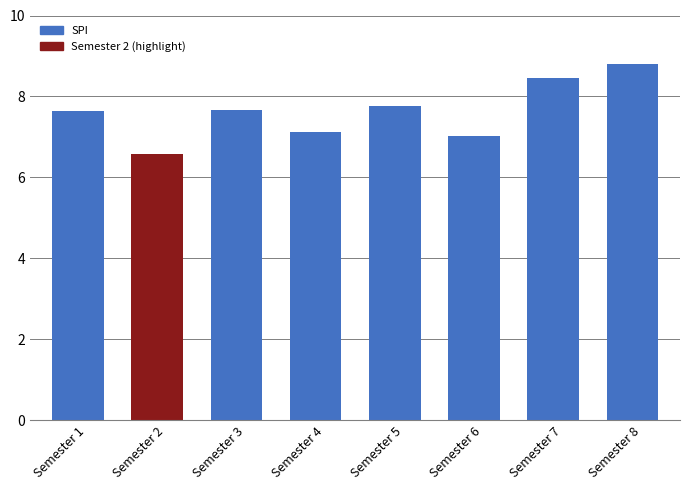

What is the smallest value displayed?

6.6